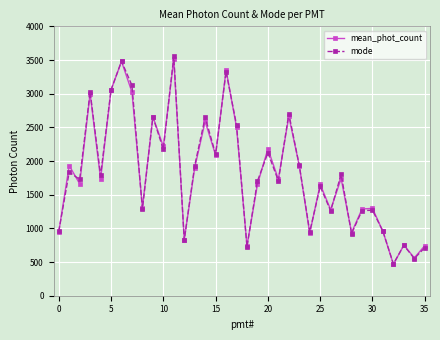

What is the minimum value for mode?

472.9